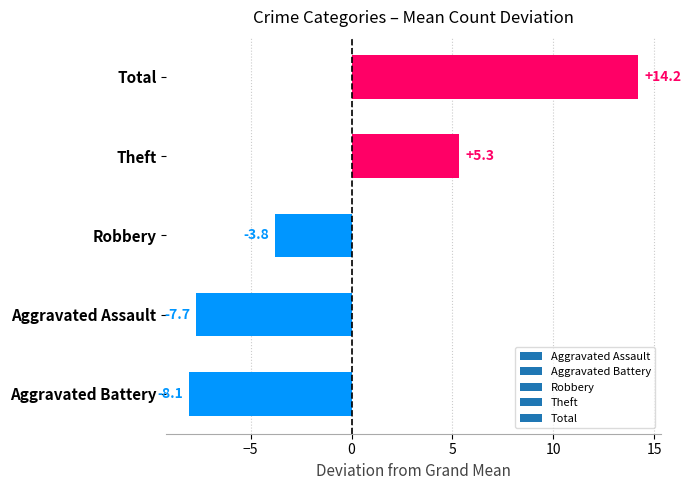

Rank the categories by value from highest to lowest.

Total, Theft, Robbery, Aggravated Assault, Aggravated Battery